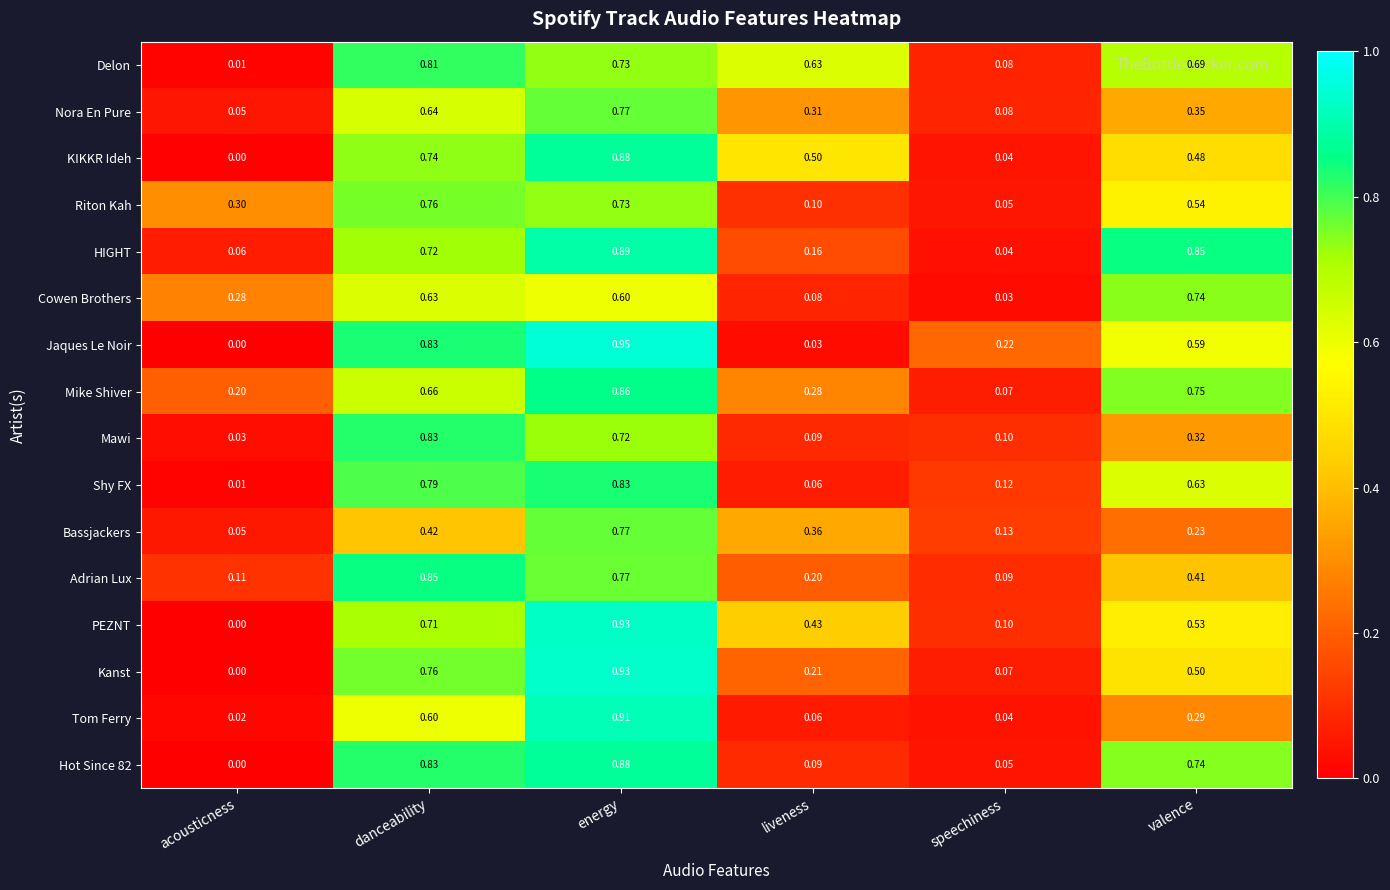

Is the value of Nora En Pure at valence greater than the value of KIKKR Ideh at valence?

No